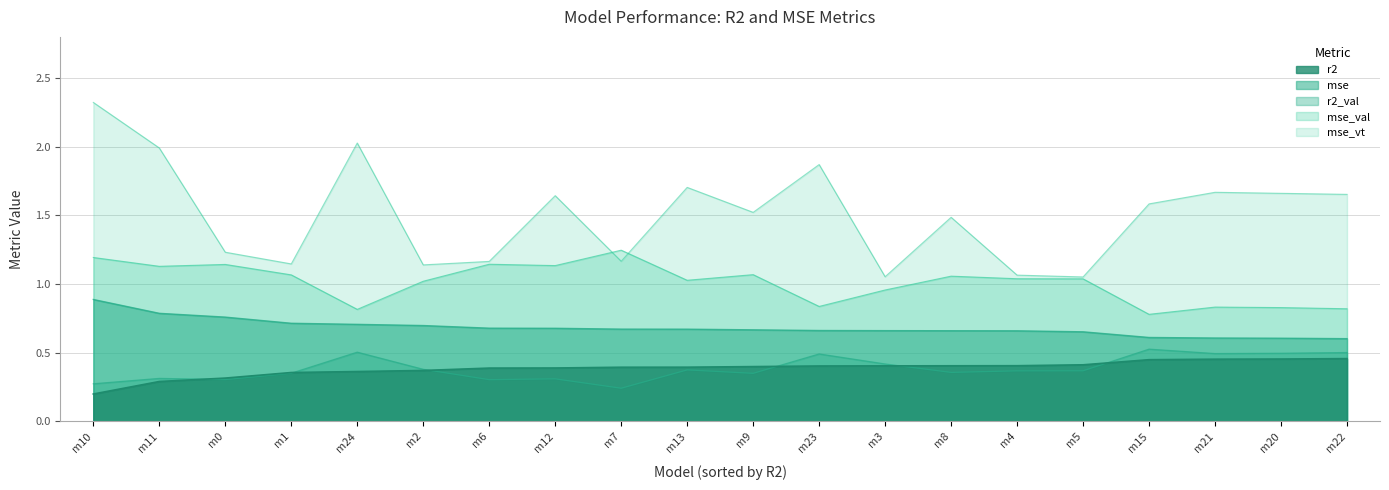

How many lines are shown in the chart?

5